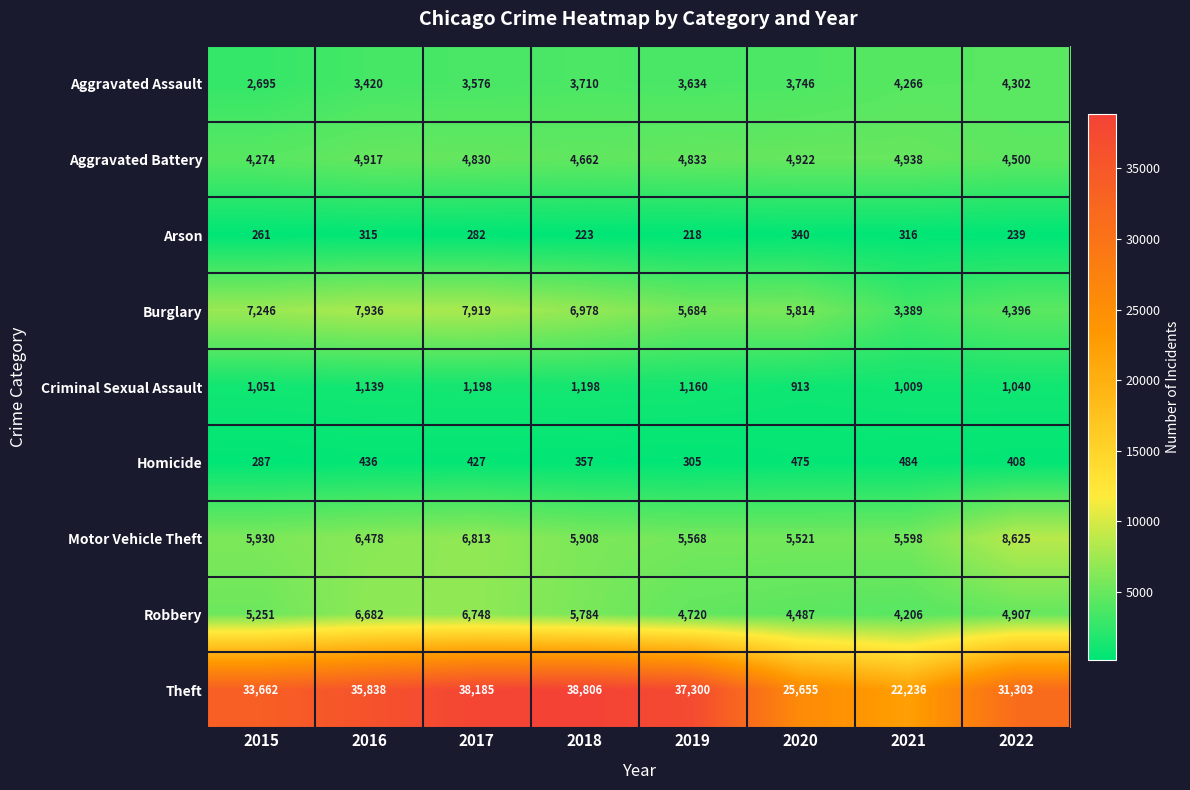

The value of Arson at 2022 is 239. True or false?

True